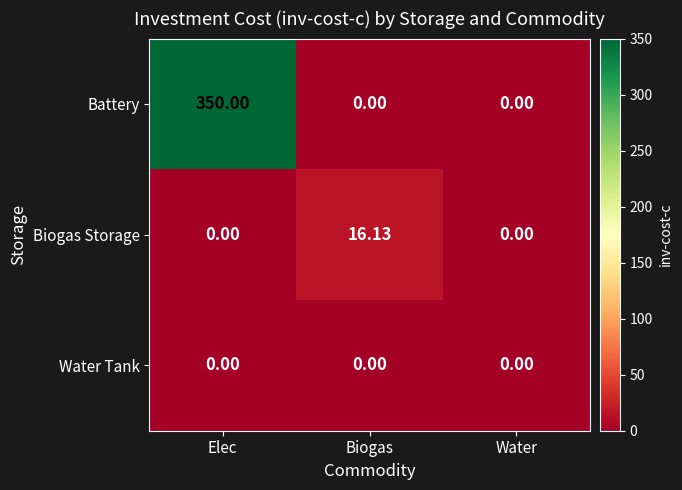

Which series changed the most between Elec and Biogas?

Battery